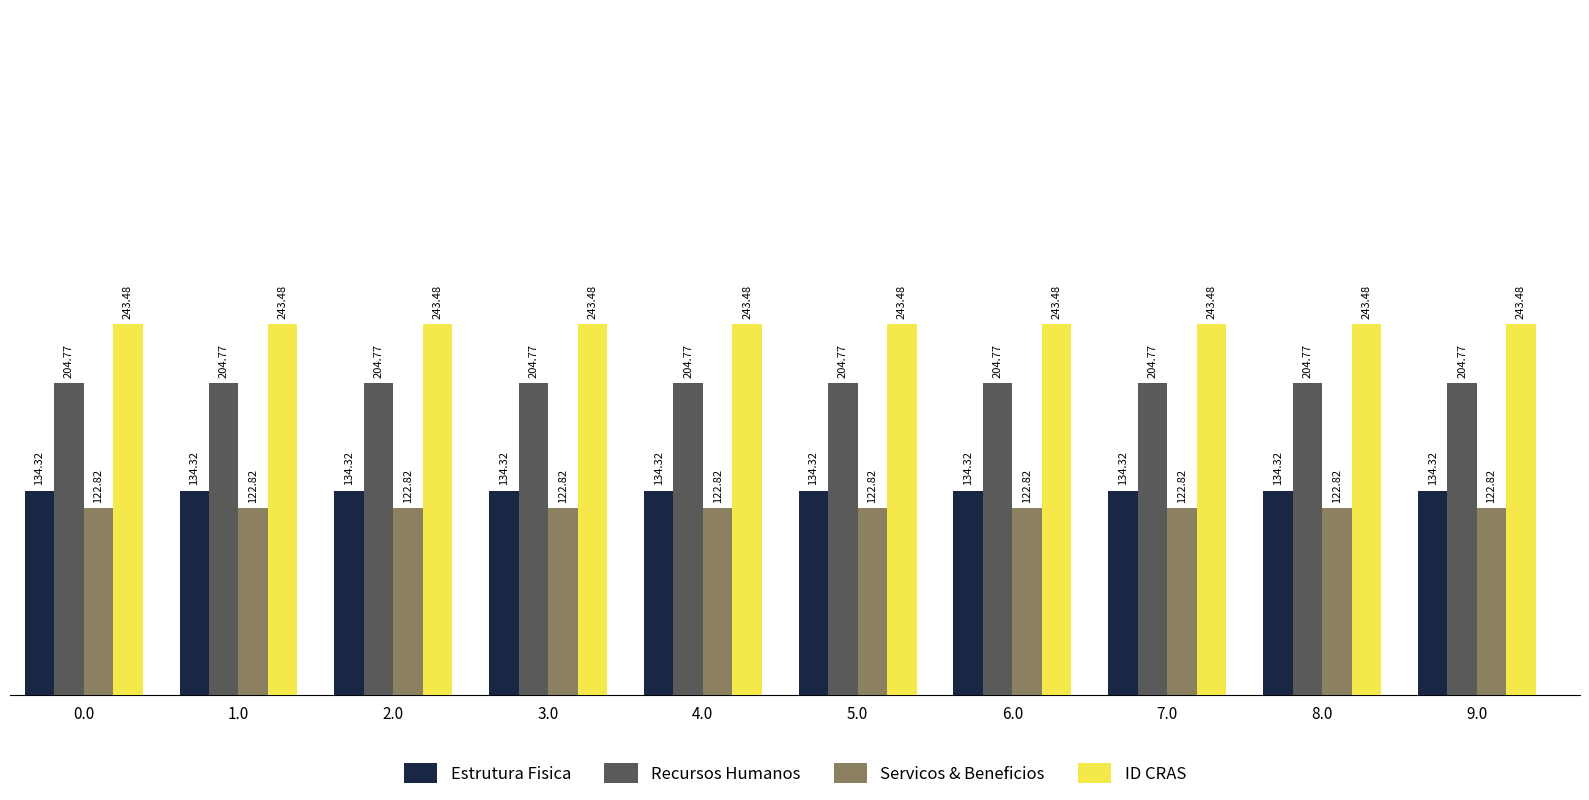

Are the bars horizontal?

No